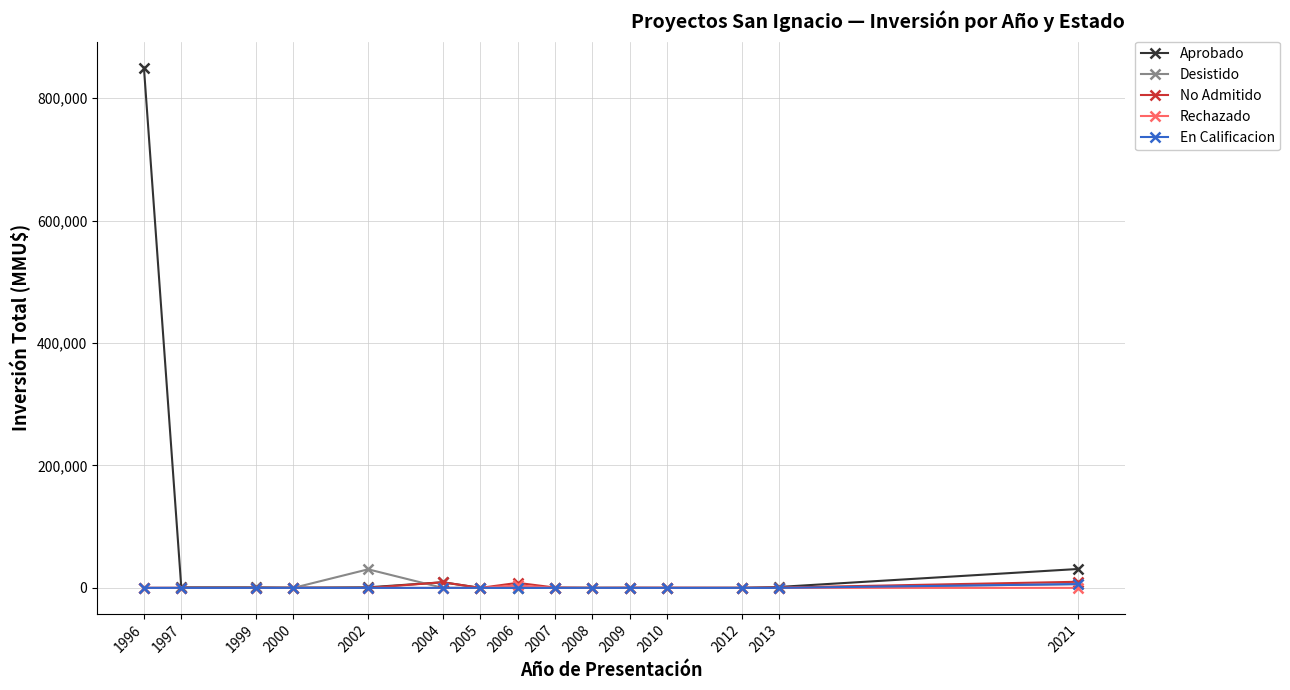

At which category is the sum across all series the highest?

1996